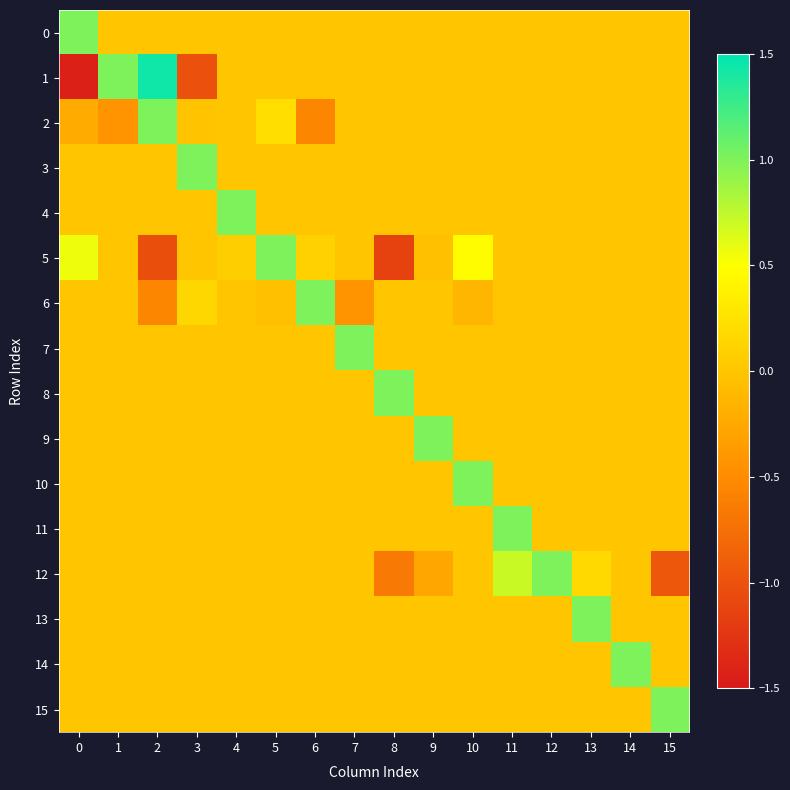

Rank the series by their maximum value, from highest to lowest.

1, 0, 2, 3, 4, 5, 6, 7, 8, 9, 10, 11, 12, 13, 14, 15